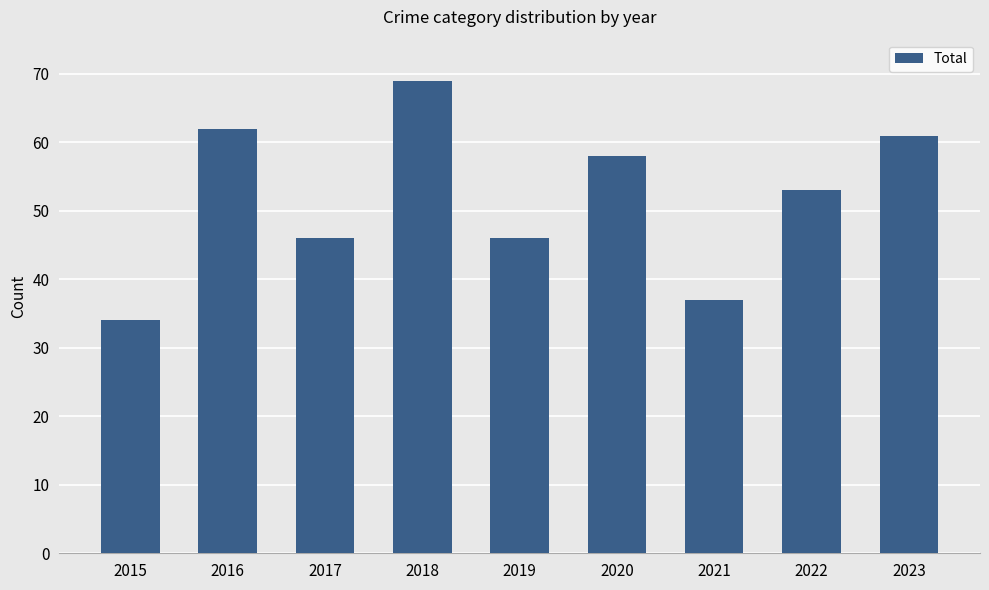

Where does the data first go above 53?

2016